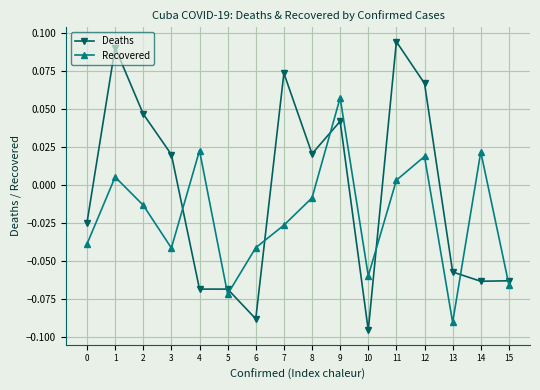

How many series are shown in this chart?

2